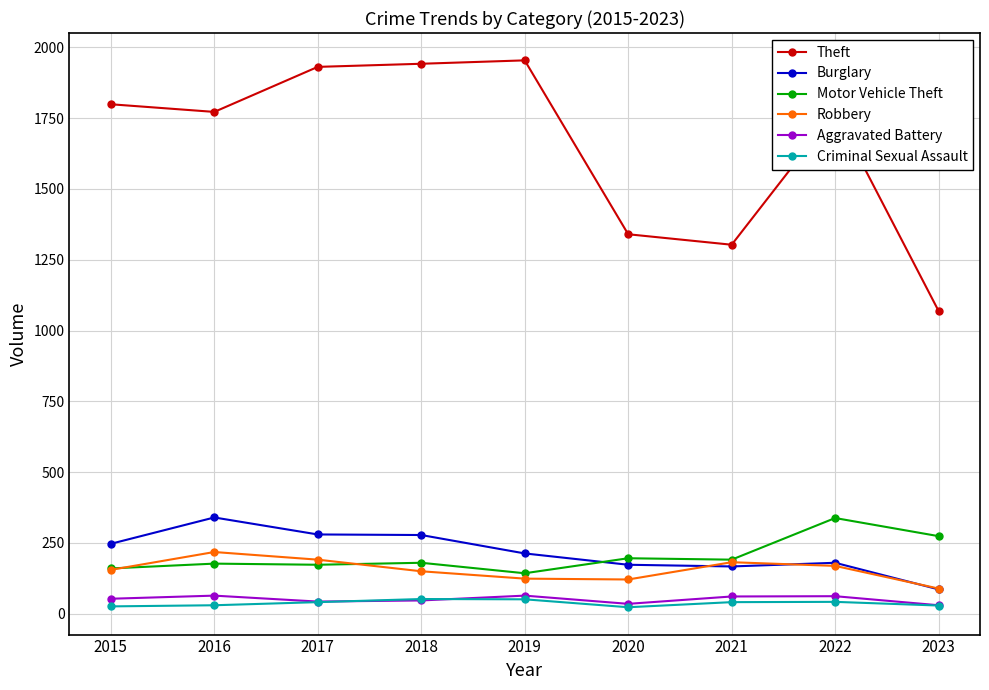

The Theft series shows 3265 at 2017. True or false?

False